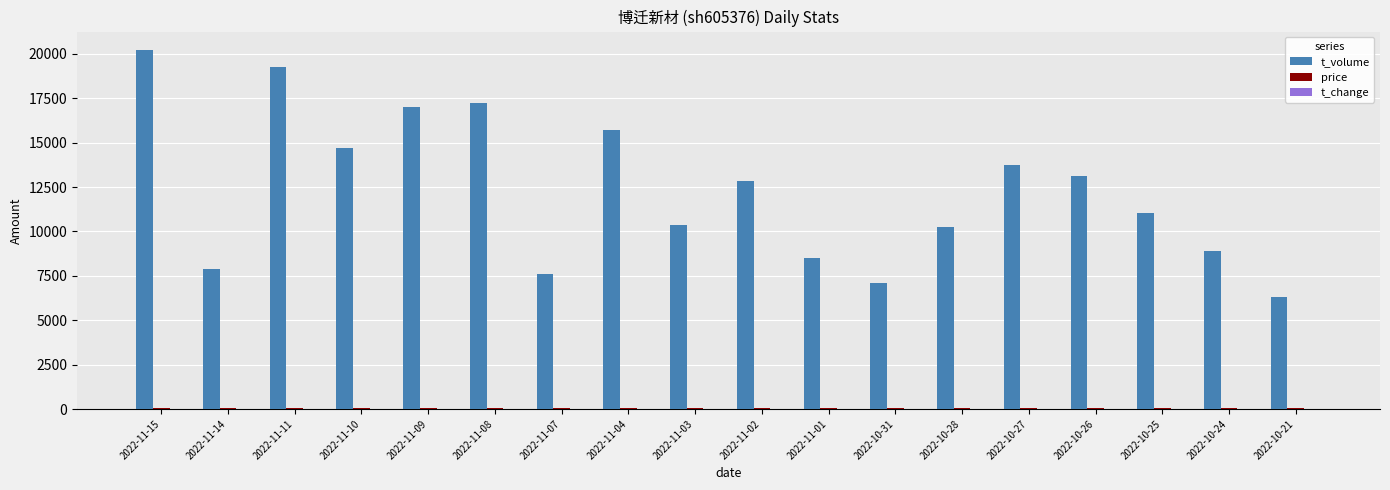

What is the maximum value for t_volume?

20244.0